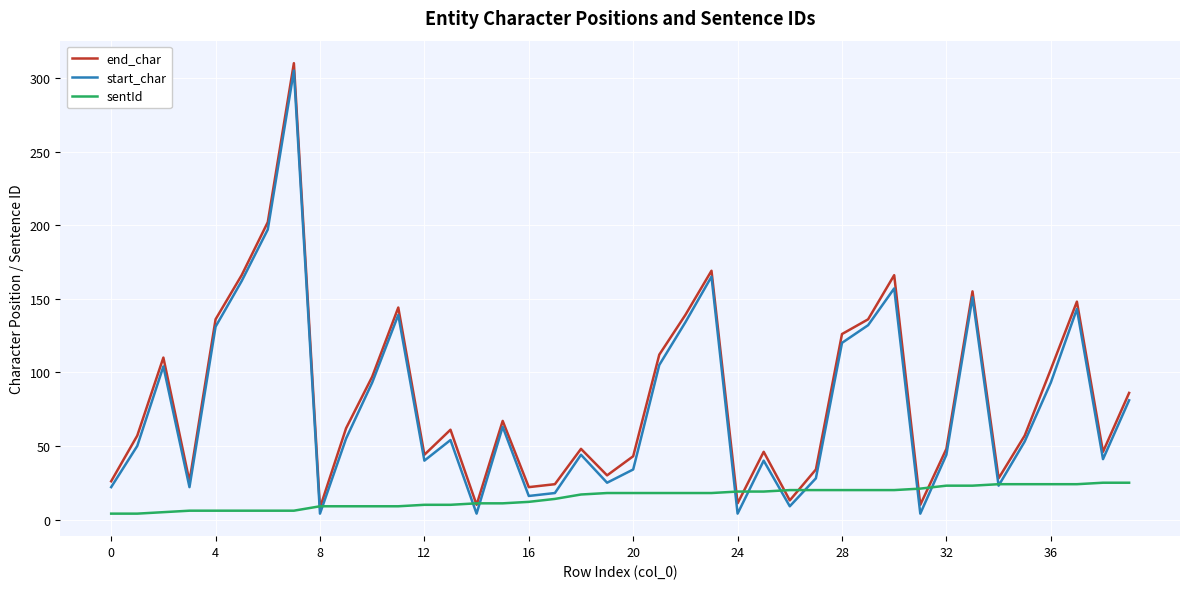

What is the difference between the maximum and second lowest values in the end_char series?

300